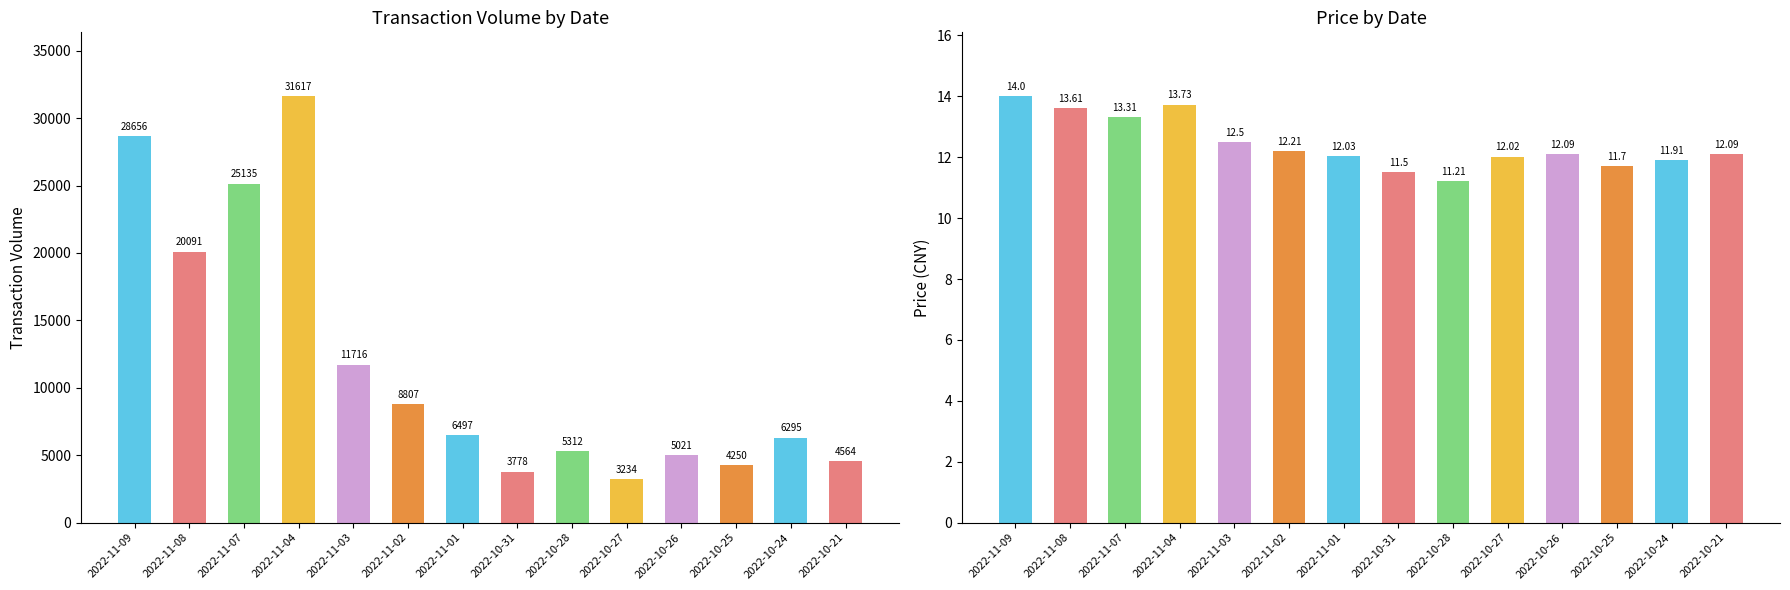

How many series are shown in this chart?

2